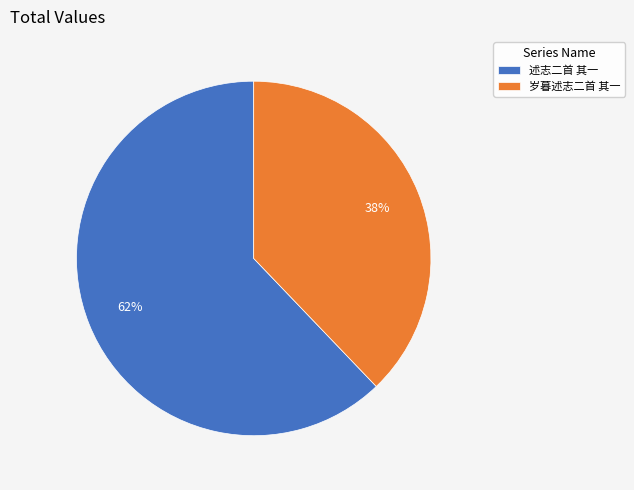

Does 述志二首 其一 represent more than half of the total?

Yes